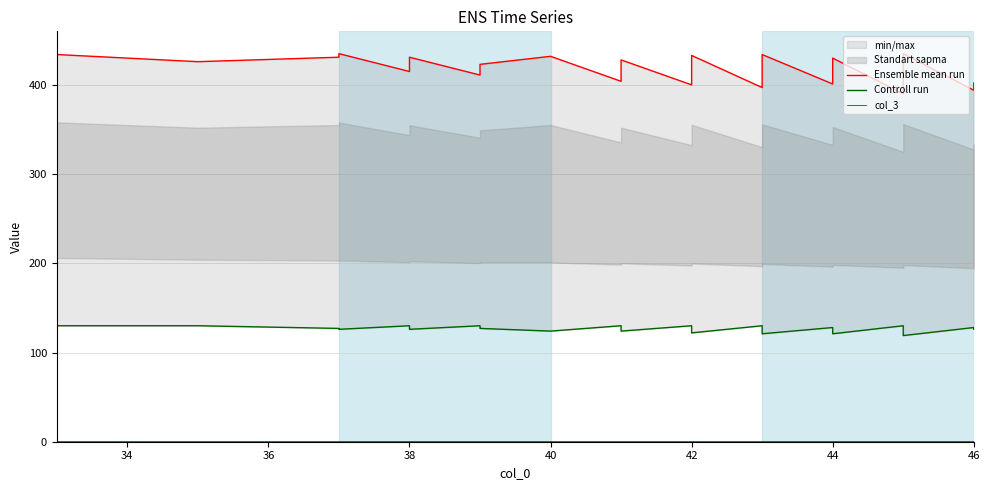

True or false: Ensemble mean run and Controll run cross at least once.

False